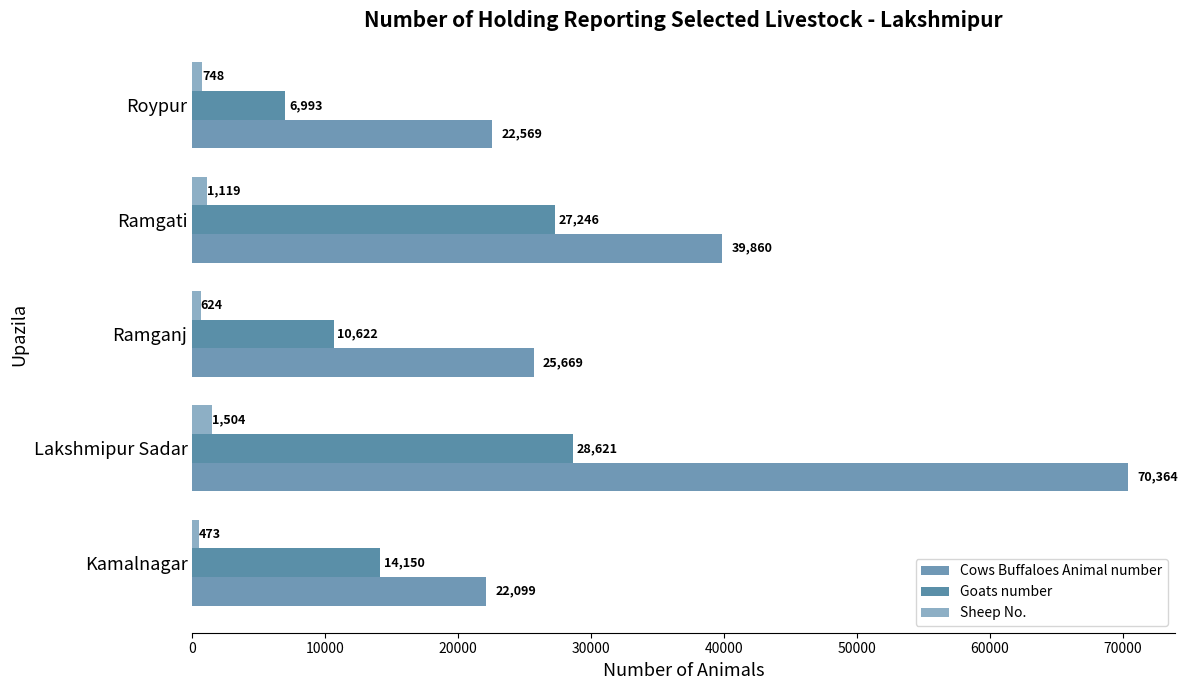

What is the average value of the Goats number series?

17526